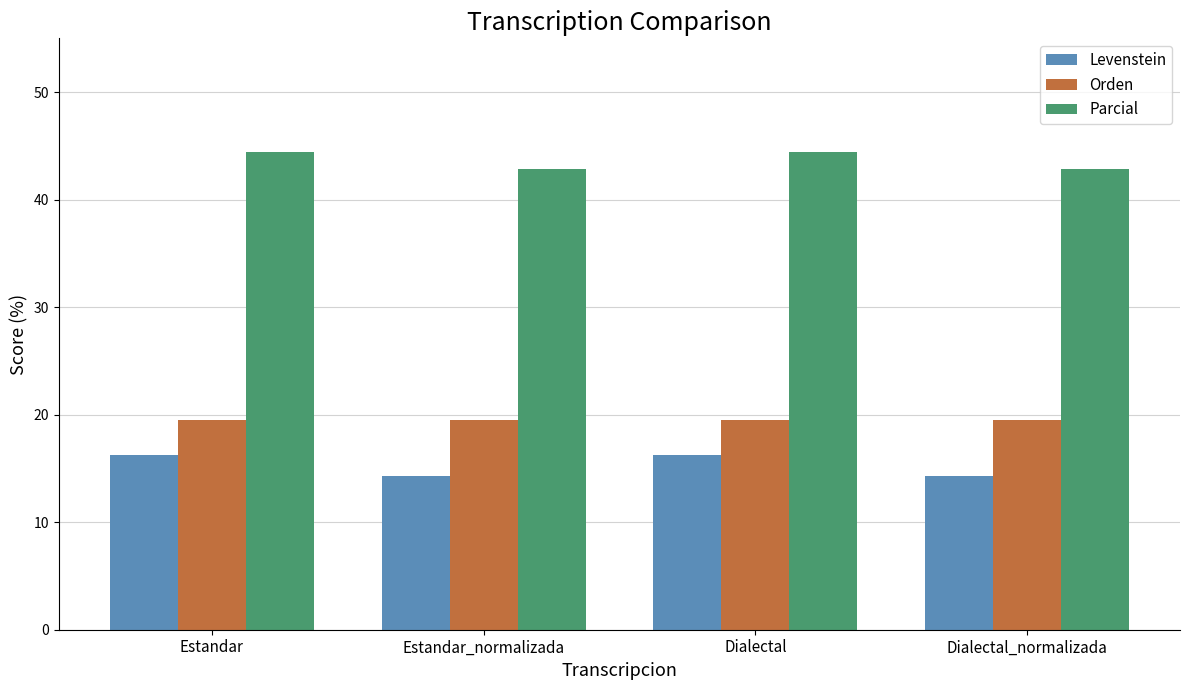

At how many categories does at least one series exceed 24?

4